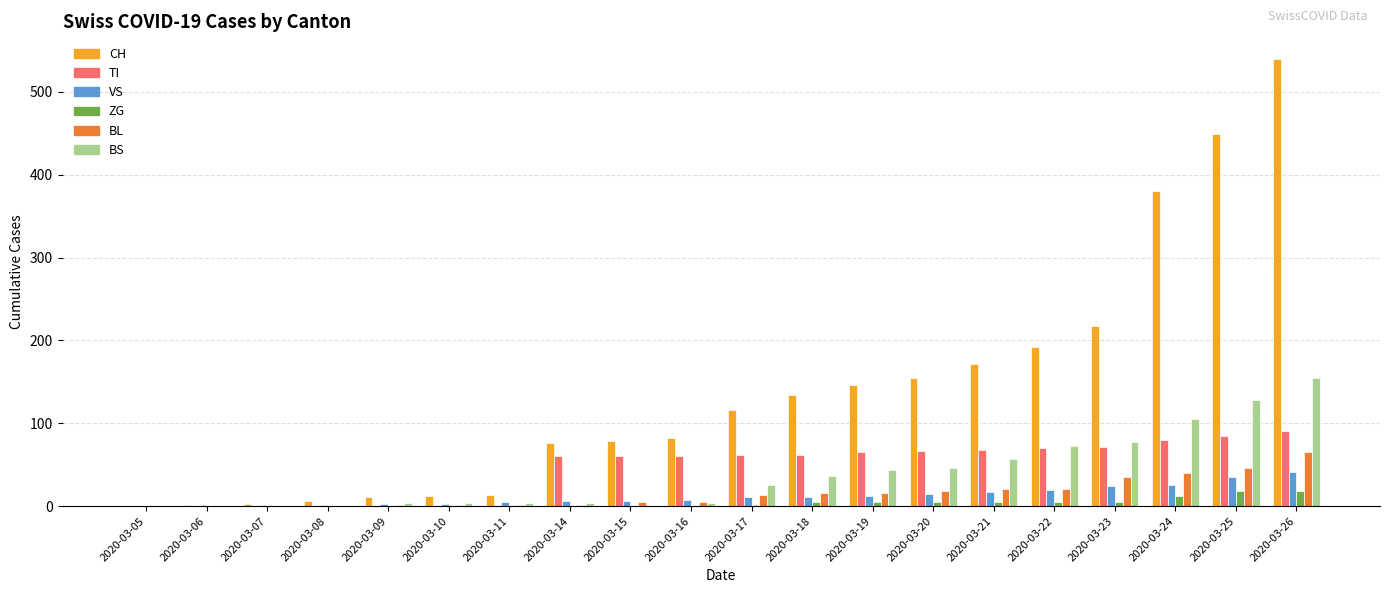

Is it true that BS equals -66 at 2020-03-06?

False